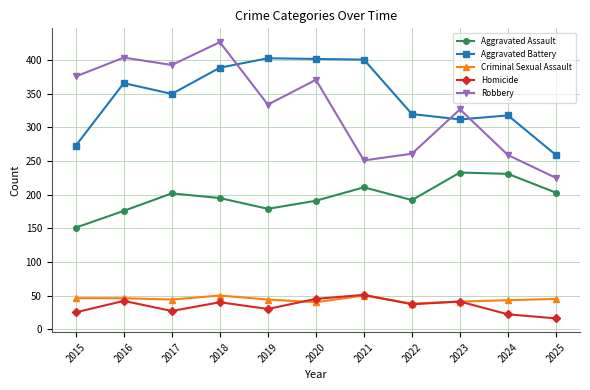

At how many categories does at least one series exceed 255?

11